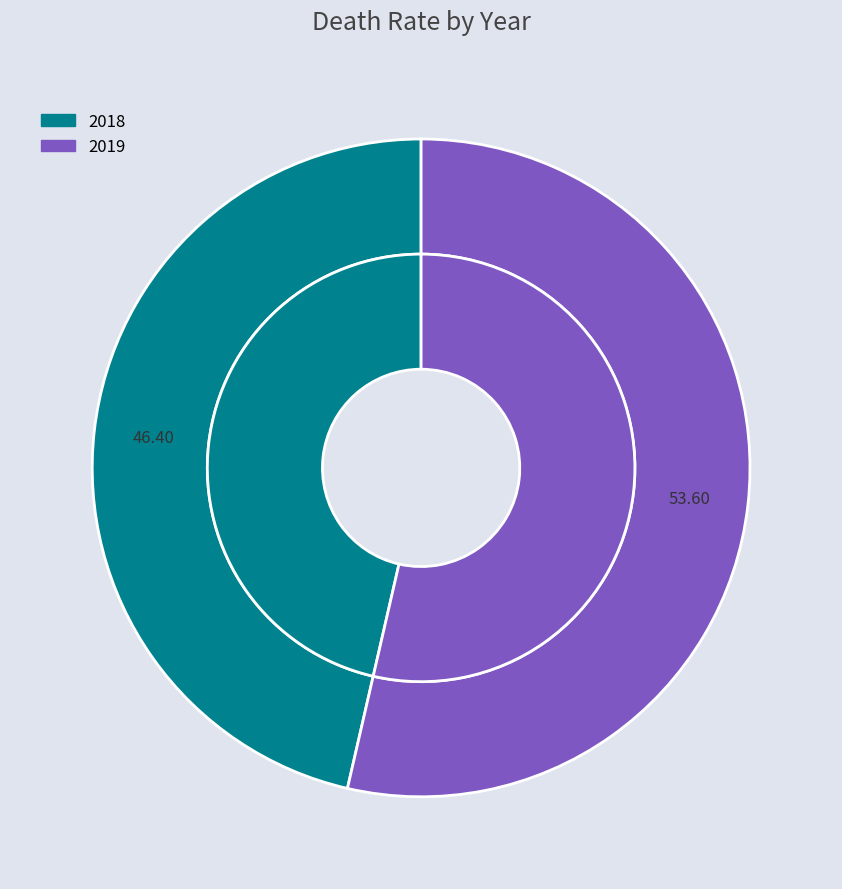

What is the total percentage of 2019 and 2018?

100.0%